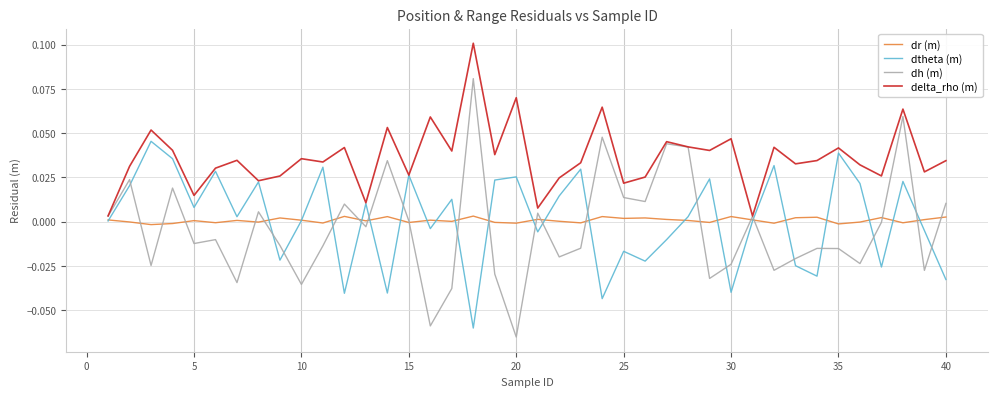

Which series has the largest range (max minus min)?

dh (m)